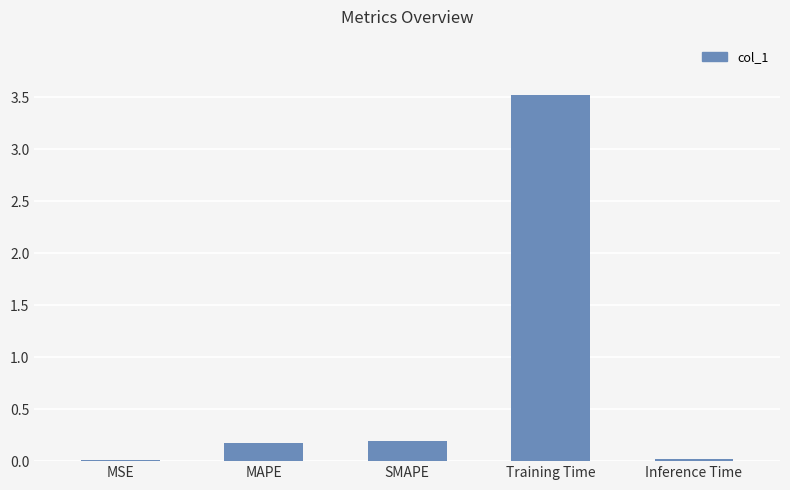

What is the greatest value displayed?

3.5